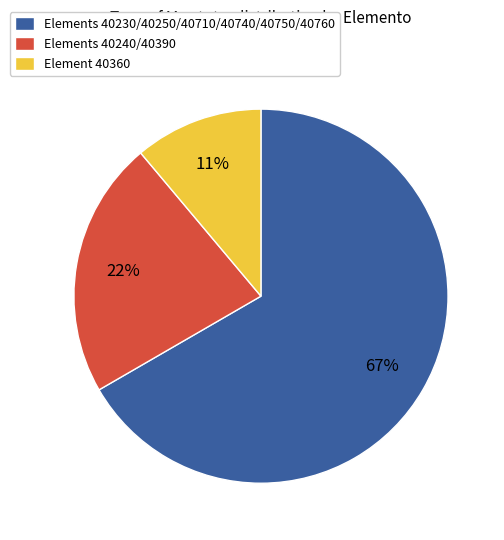

What percentage is the Elements 40230/40250/40710/40740/40750/40760 slice, to the nearest percent?

67%